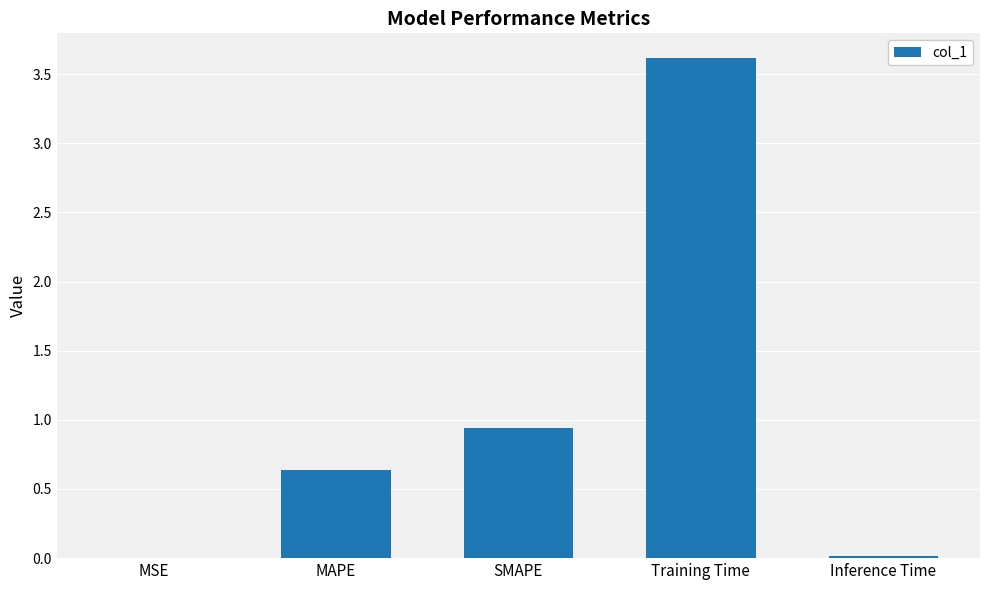

What is the greatest value displayed?

3.6